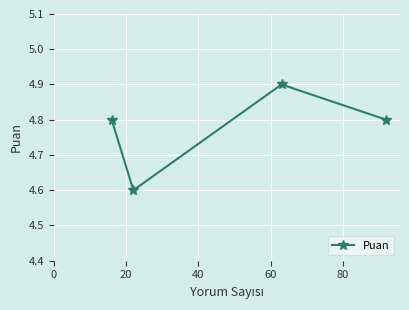

What is the difference between the maximum and second lowest values?

0.1